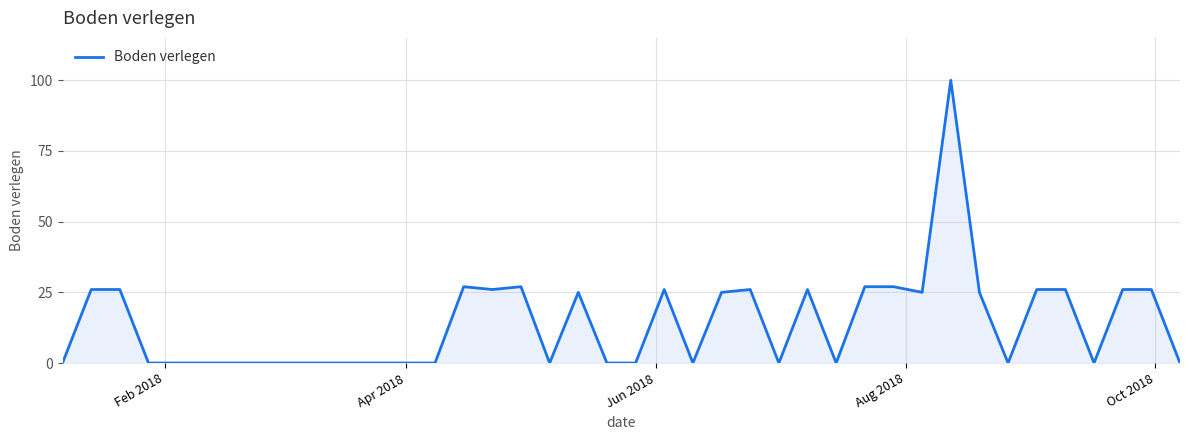

What is the difference between the maximum and minimum values?

100